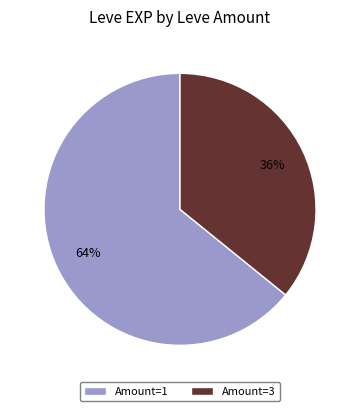

How many segments does this pie chart have?

2